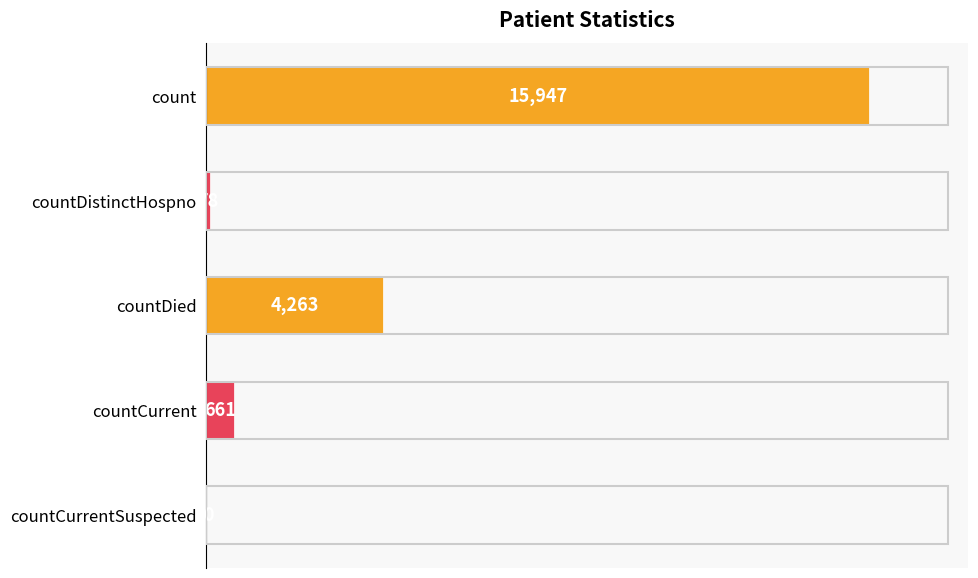

What is the sum of the values at count and countDistinctHospno?

16025